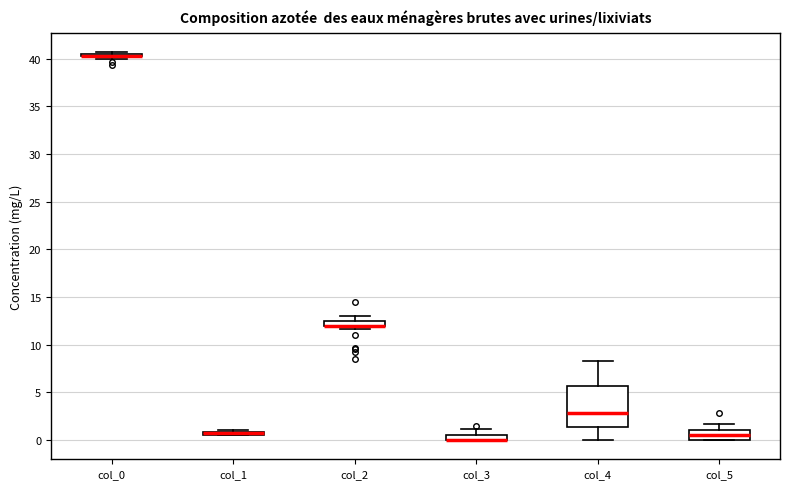

Where is the upper edge of the box for col_5 on the y-axis? The values are not printed on the chart, so give them approximately, as read against the axis.

1.0